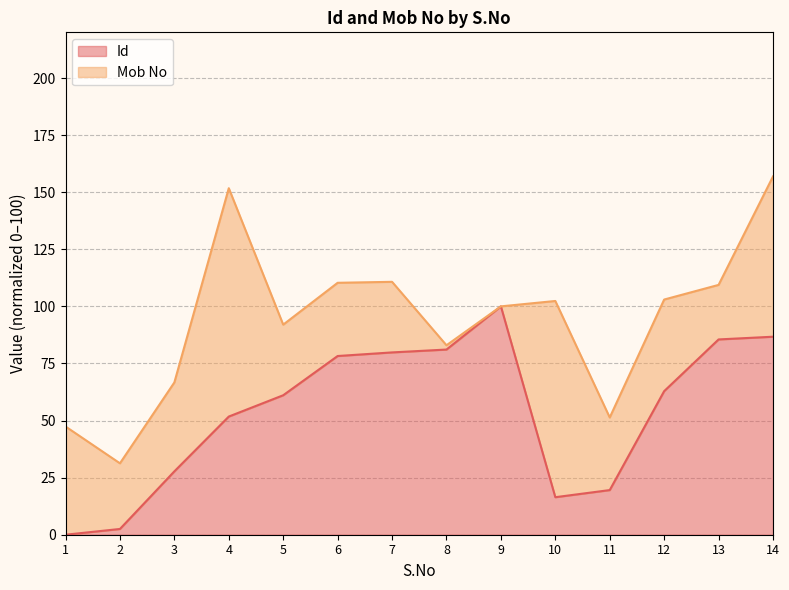

Which category has the lowest value across all series?

1